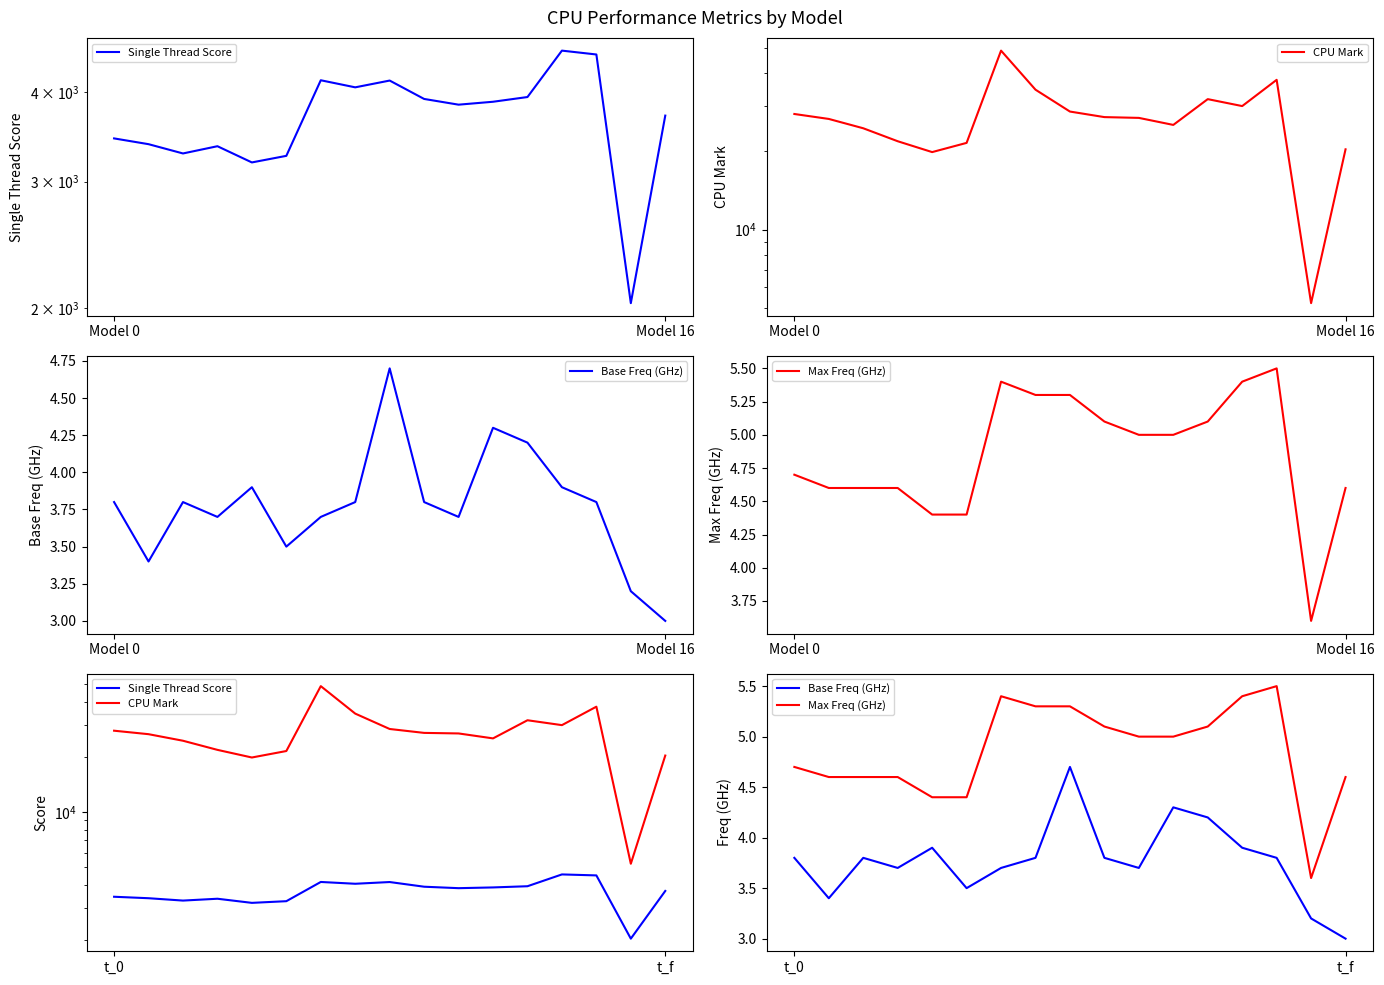

Is it true that CPU Mark equals 9332.5 at 9?

False